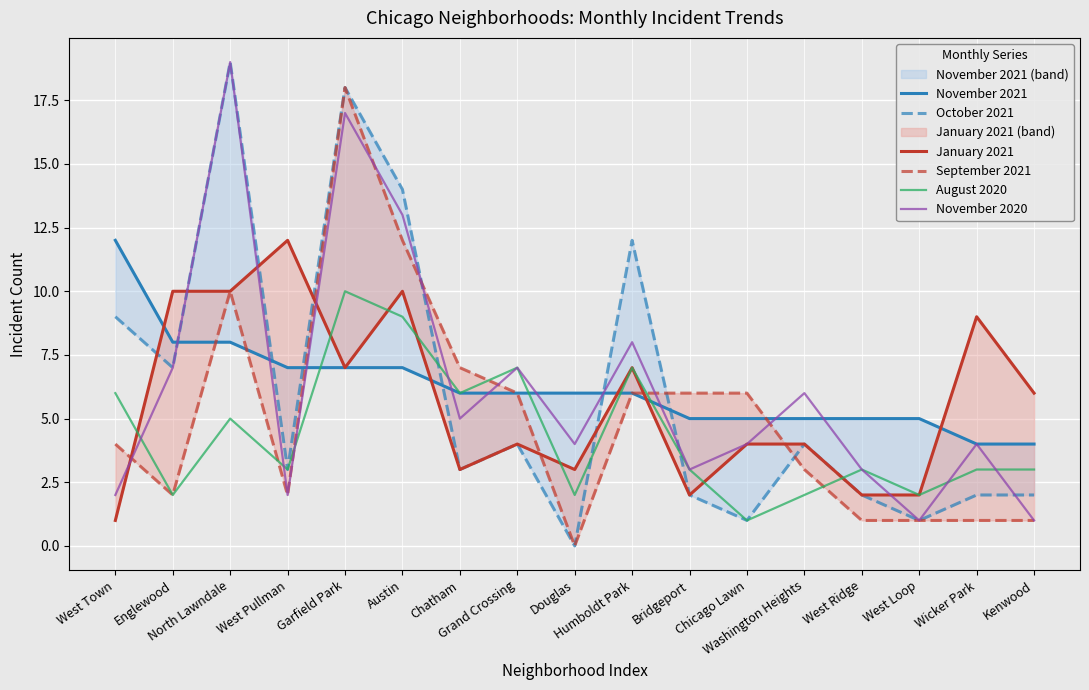

Which series changed the most between West Pullman and Chatham?

January 2021